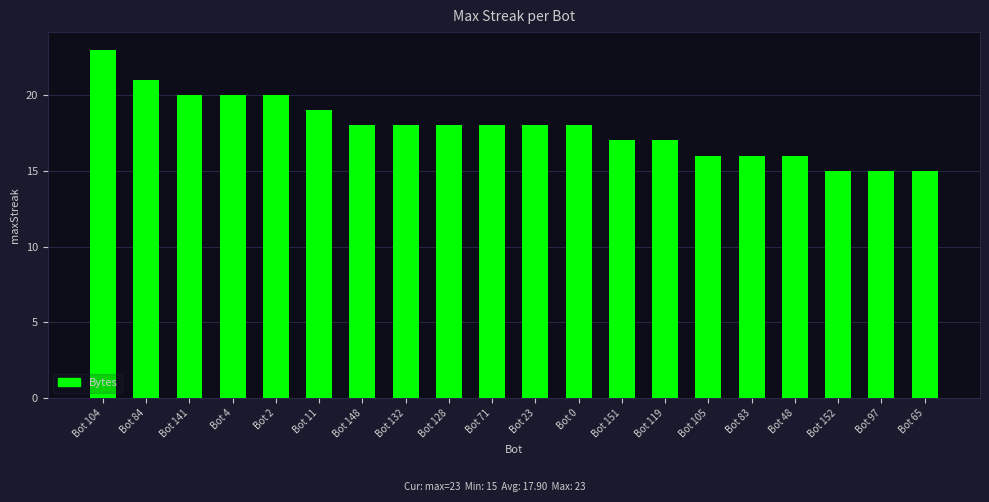

Reading left to right, transcribe all the data shown in this chart.

Bot 104=23	Bot 84=21	Bot 141=20	Bot 4=20	Bot 2=20	Bot 11=19	Bot 148=18	Bot 132=18	Bot 128=18	Bot 71=18	Bot 23=18	Bot 0=18	Bot 151=17	Bot 119=17	Bot 105=16	Bot 83=16	Bot 48=16	Bot 152=15	Bot 97=15	Bot 65=15